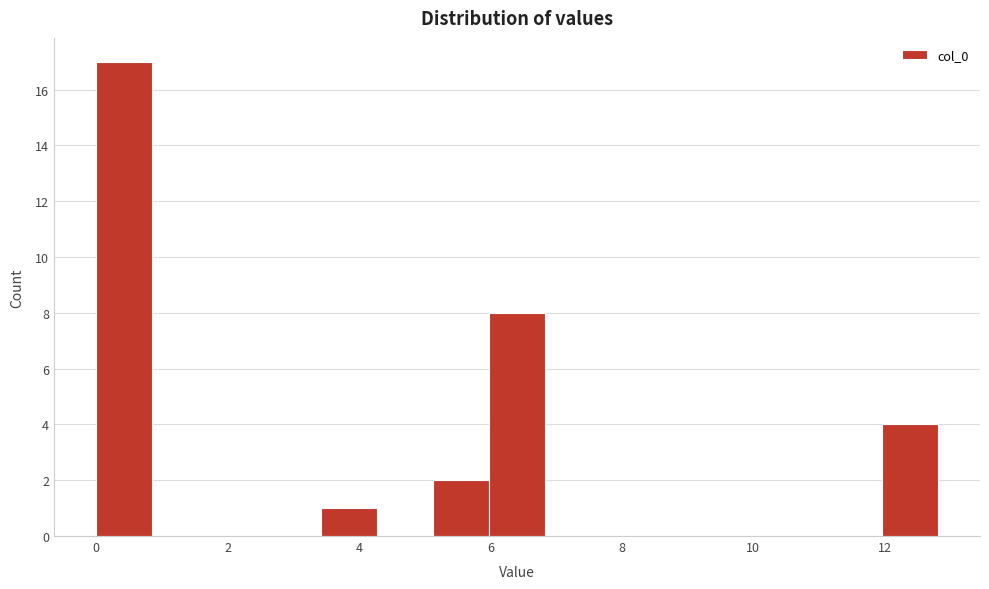

Which range on the x-axis has the tallest bar?

0.0 to 0.8